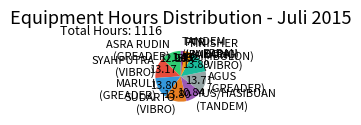

Is the sum of SYAHPUTRA (VIBRO) and TANDEM (LIMBONG) greater than half?

No